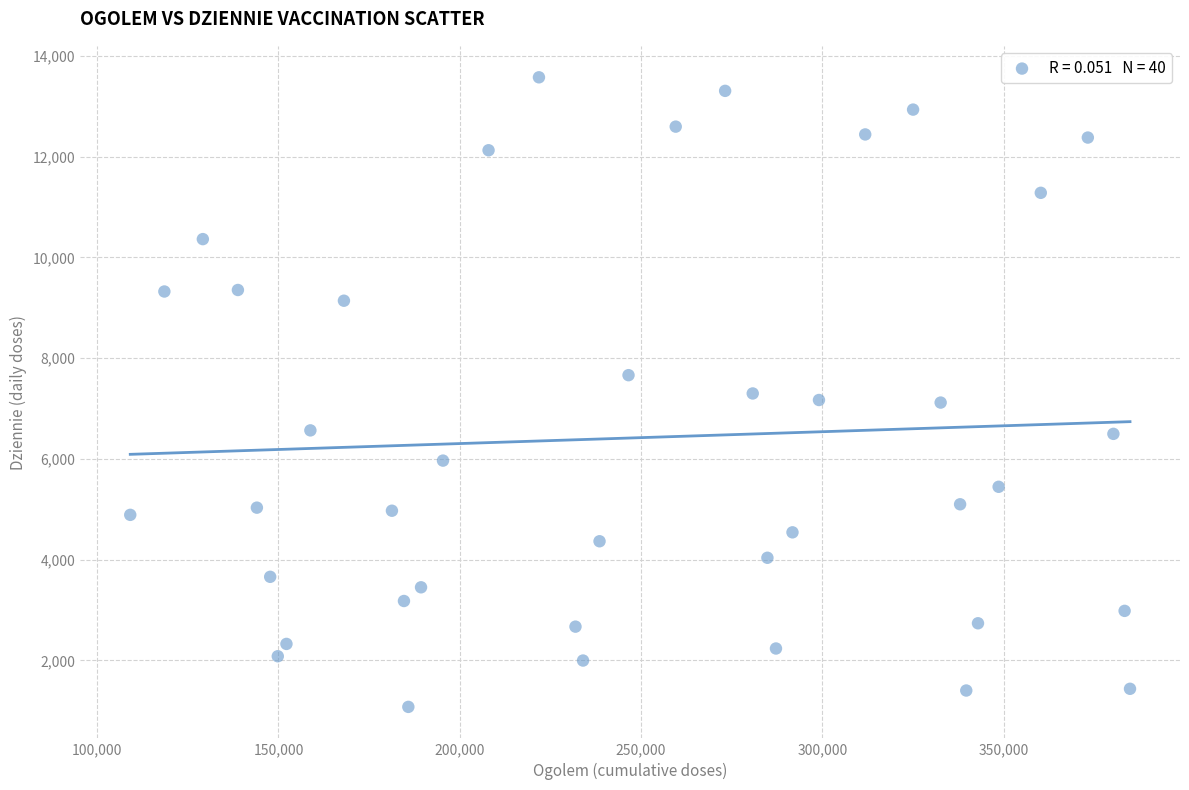

What is the range of Y values (max minus min)?

12498